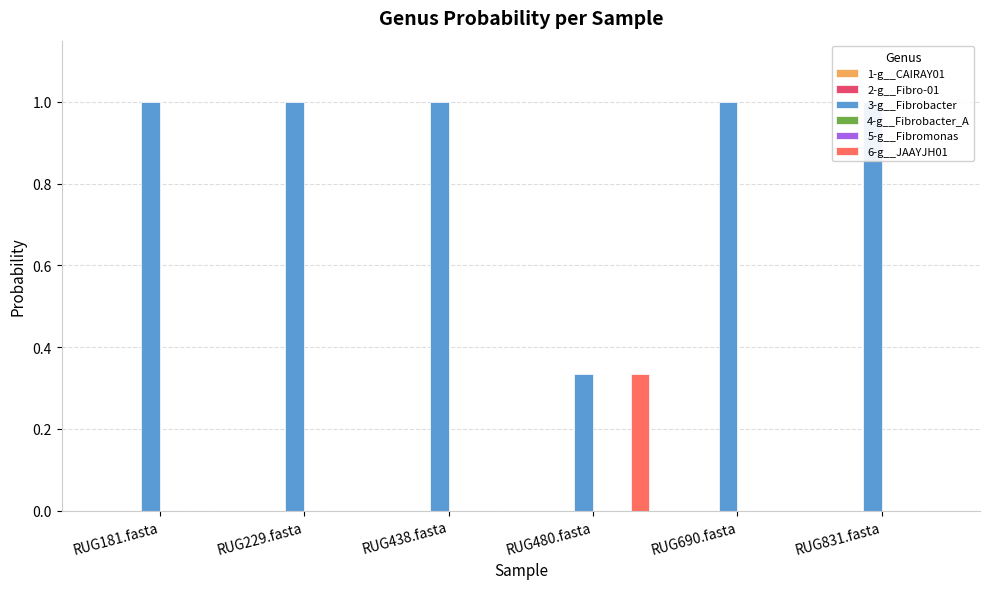

At which category is the sum across all series the highest?

RUG181.fasta